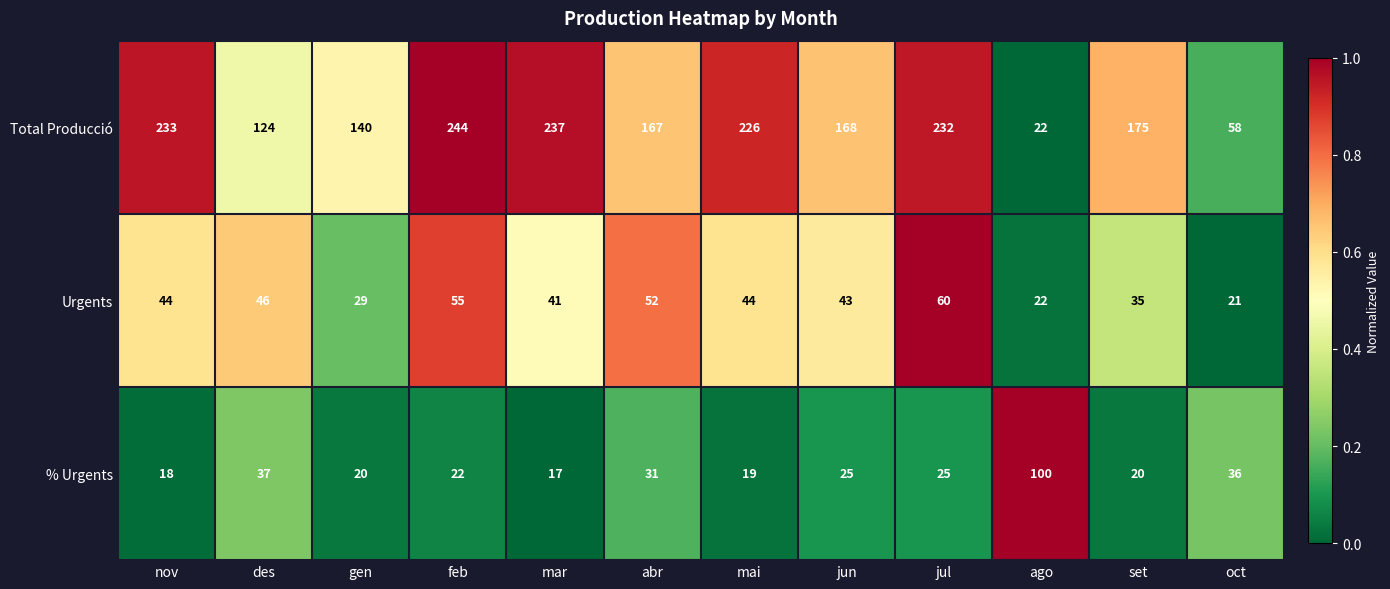

Which series has the largest total across all categories?

Total Producció